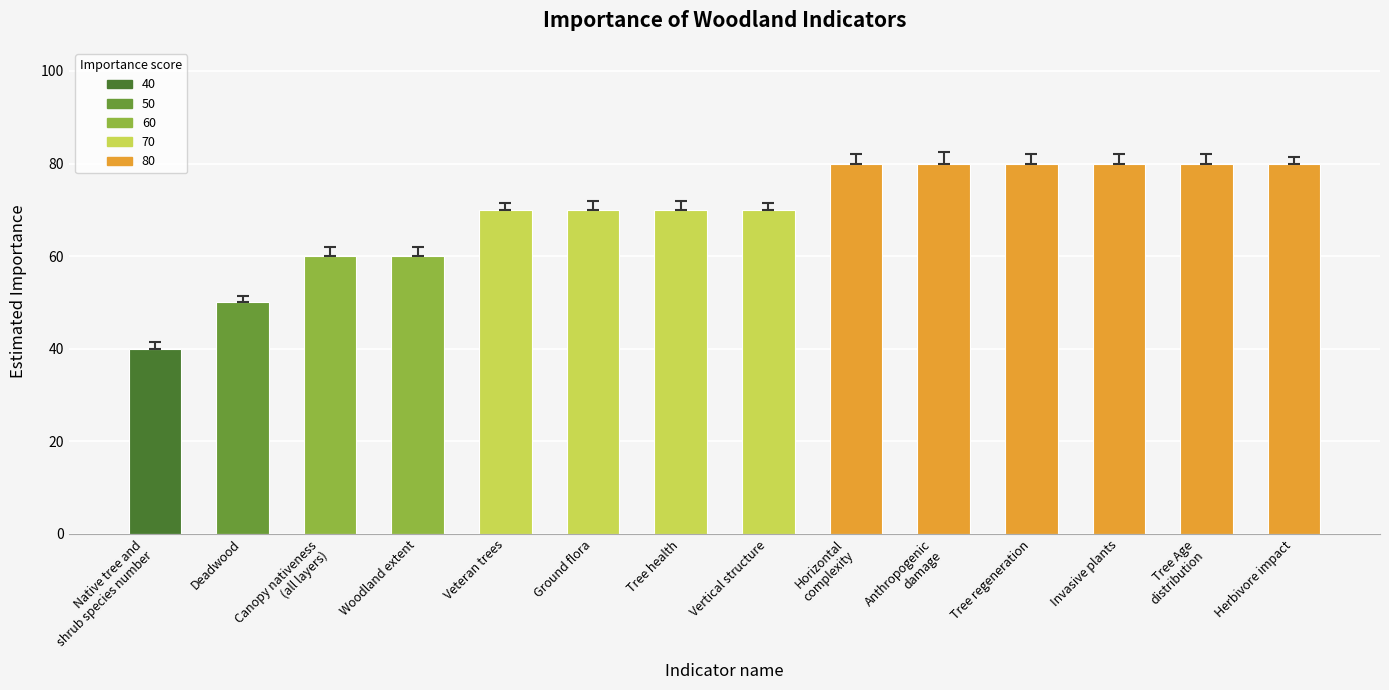

What position from the right is Tree Age
distribution?

2